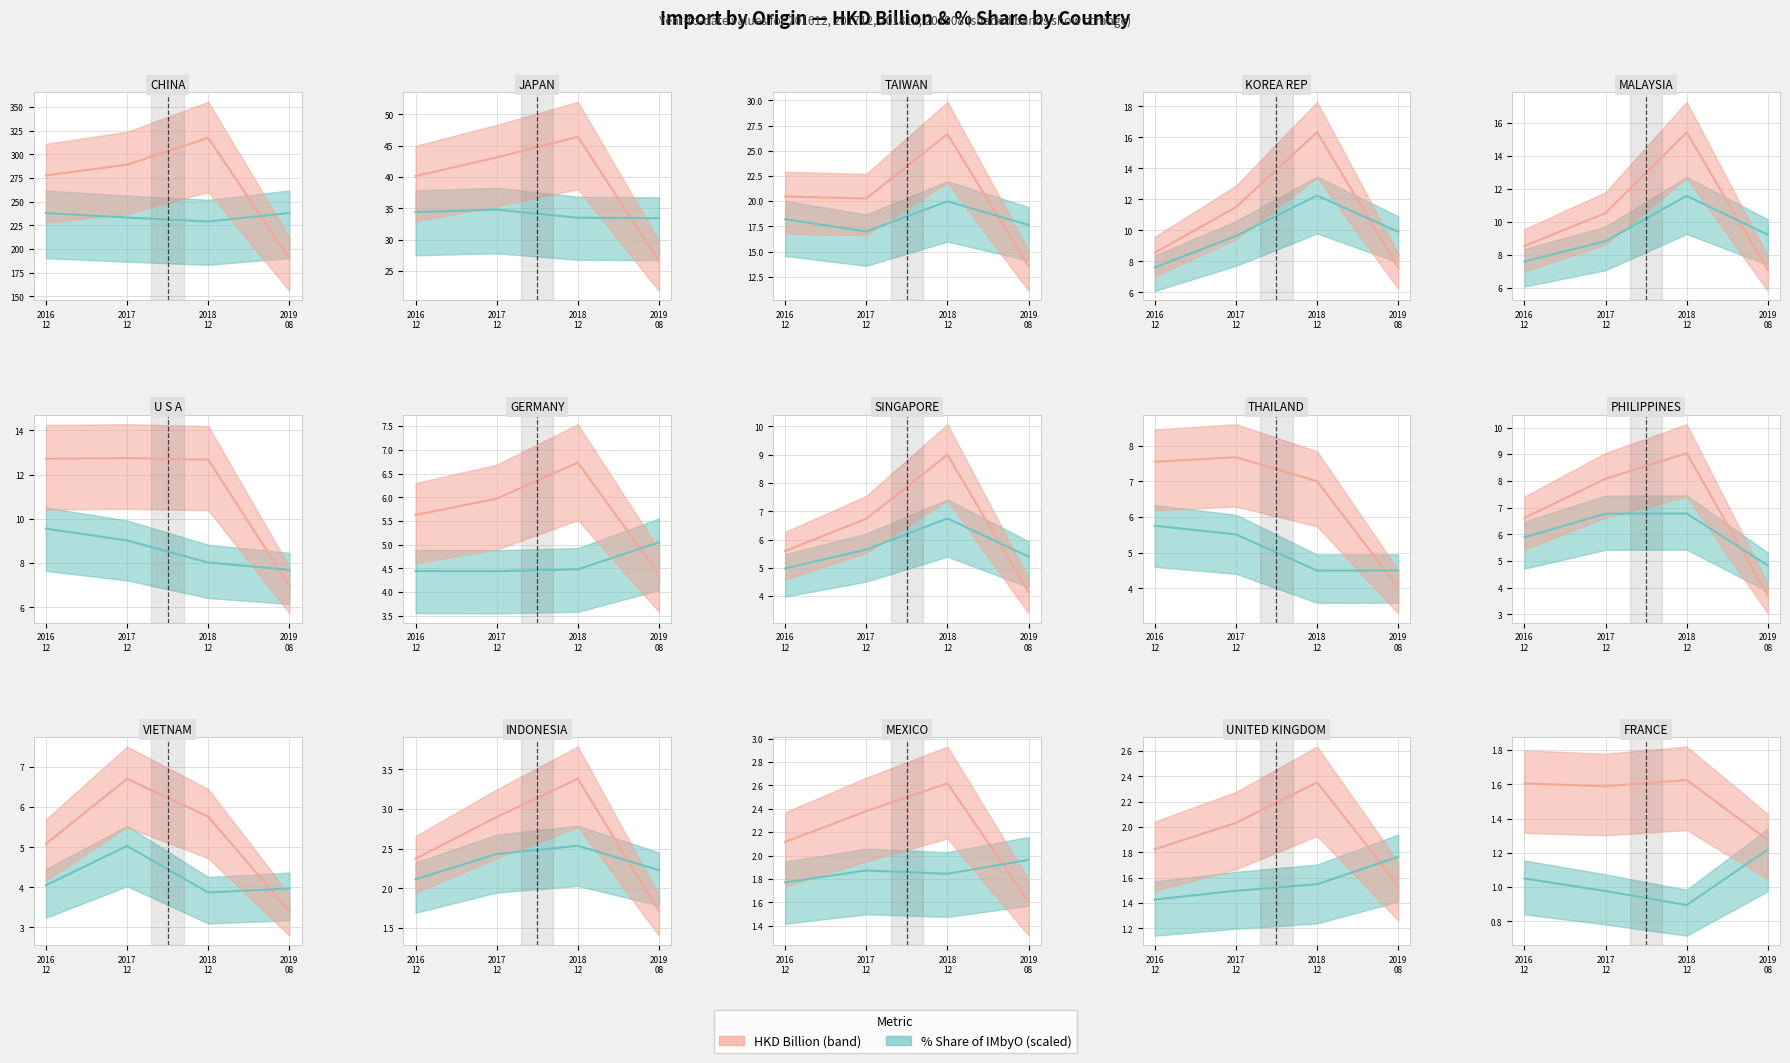

What is the lowest value of the % Share (scaled) series?

0.9